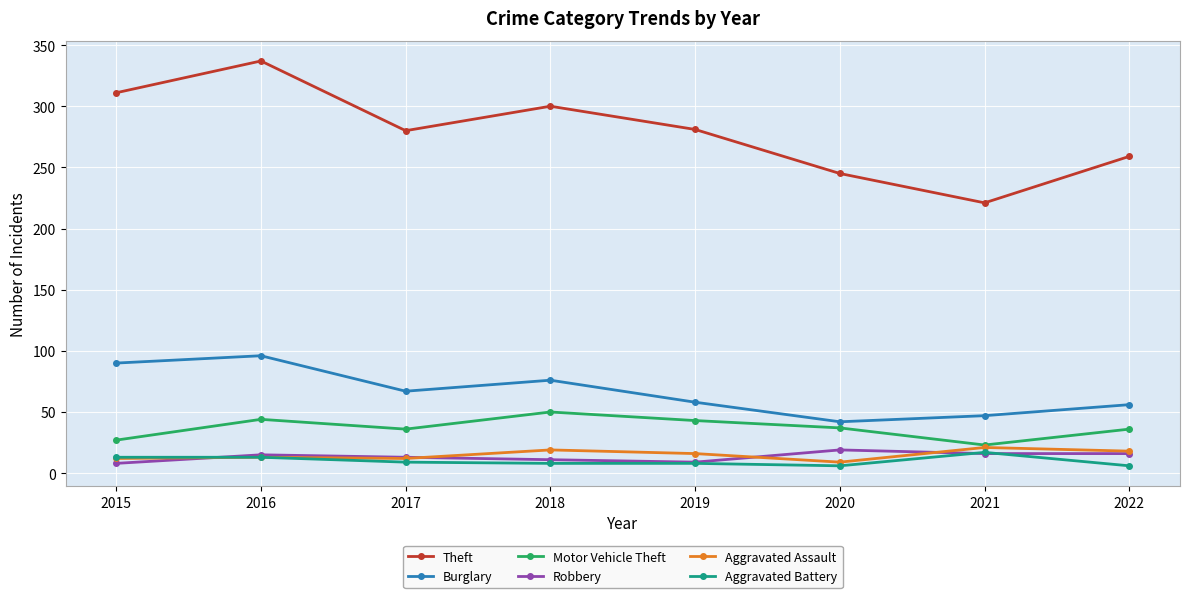

Between 2015 and 2019, which series saw the biggest shift?

Burglary